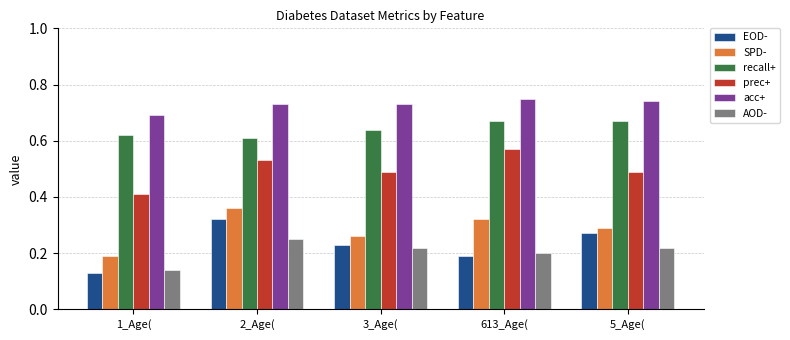

The prec+ series shows 0.2 at 1_Age(. True or false?

False